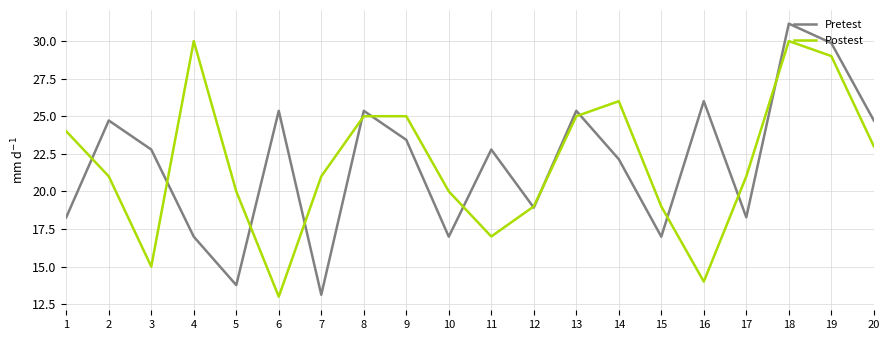

Between 3 and 16, which series saw the biggest shift?

Pretest